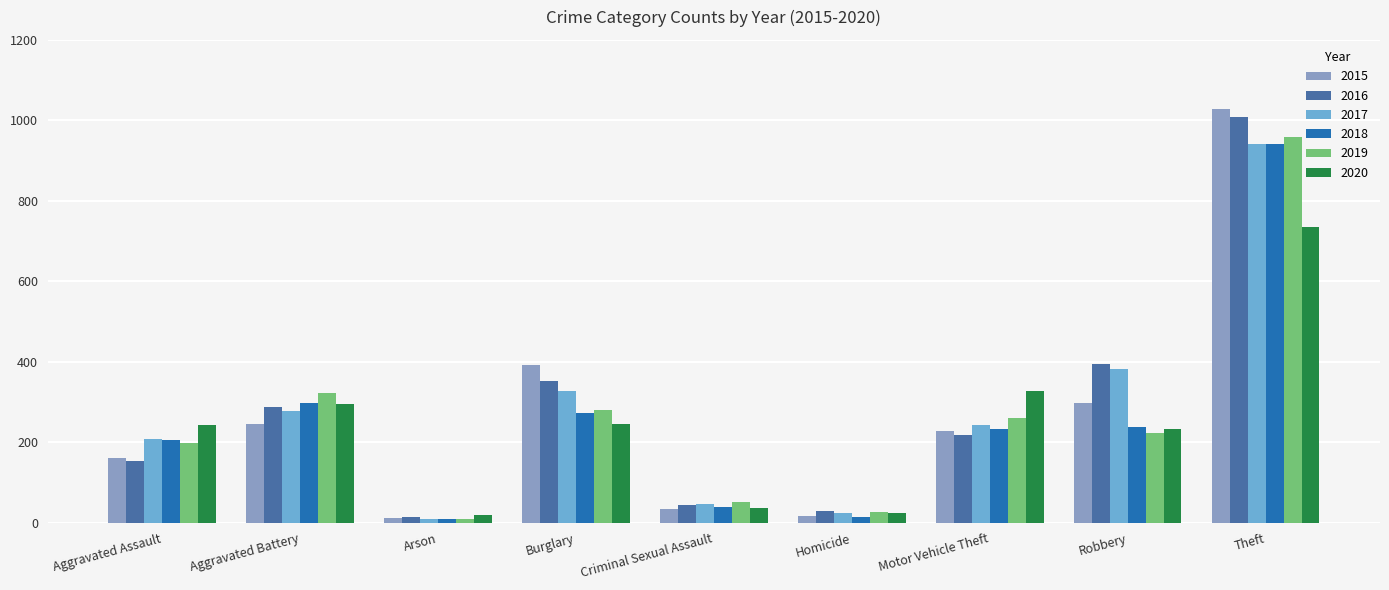

At which category is the sum across all series the highest?

Theft